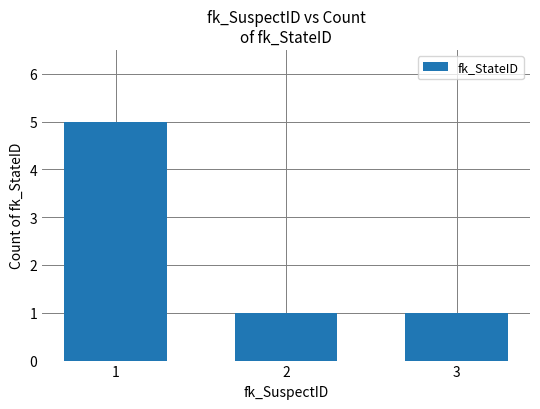

What is the approximate value at 1?

5